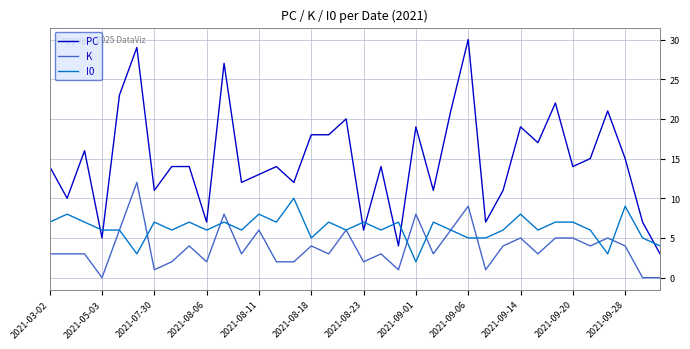

True or false: PC and K cross at least once.

False